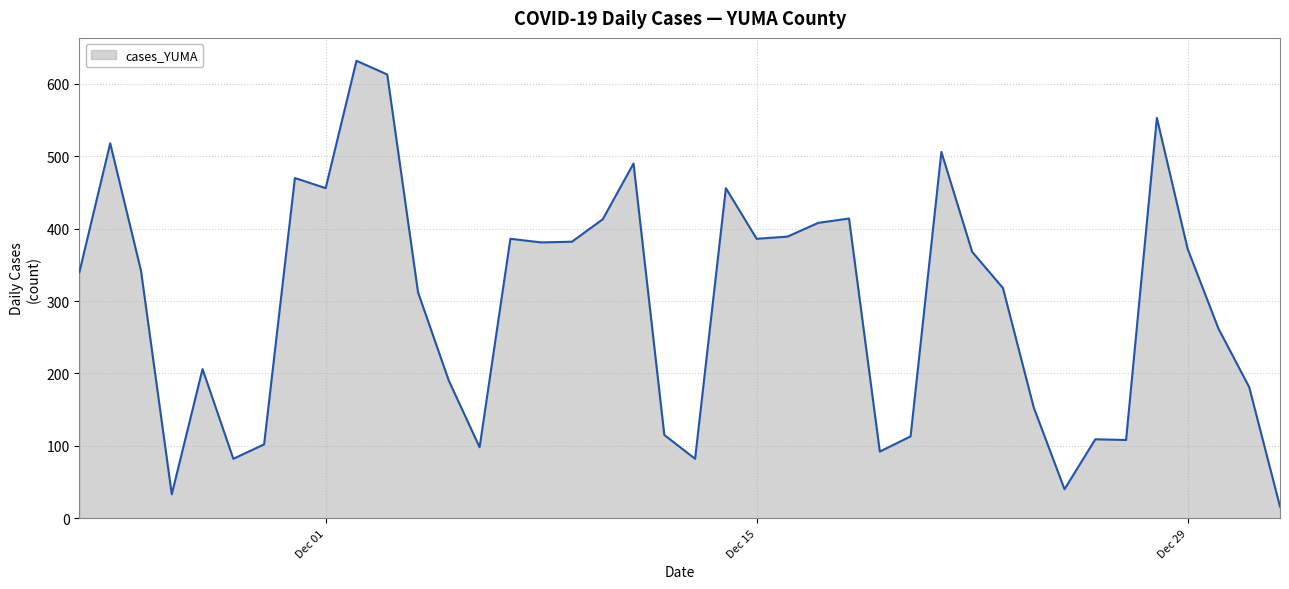

What is the greatest value displayed?

632